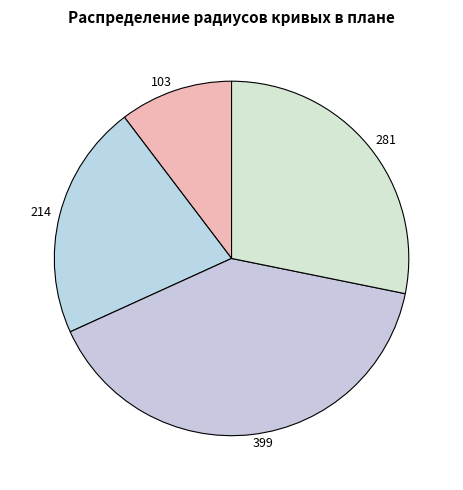

Does 214 represent more than half of the total?

No